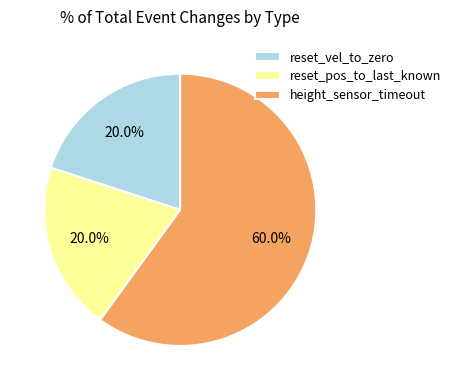

Which has a higher value, reset_vel_to_zero or height_sensor_timeout?

height_sensor_timeout